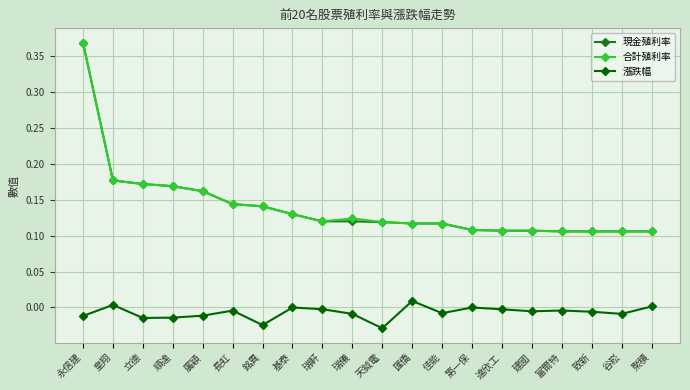

What position from the right is 谷崧?

2